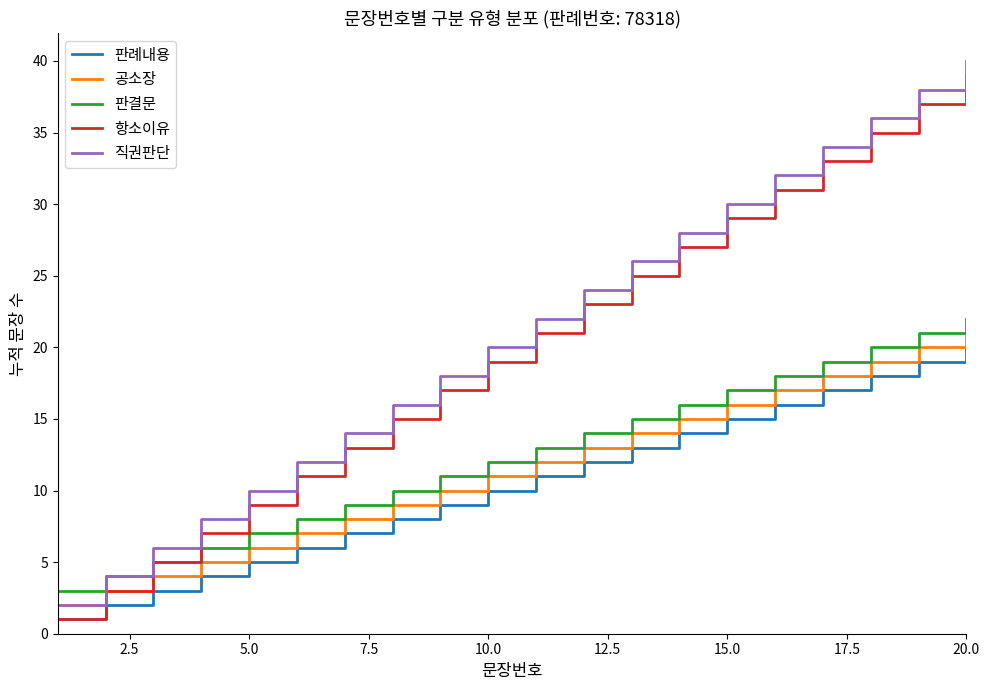

How many distinct data groups are displayed?

5